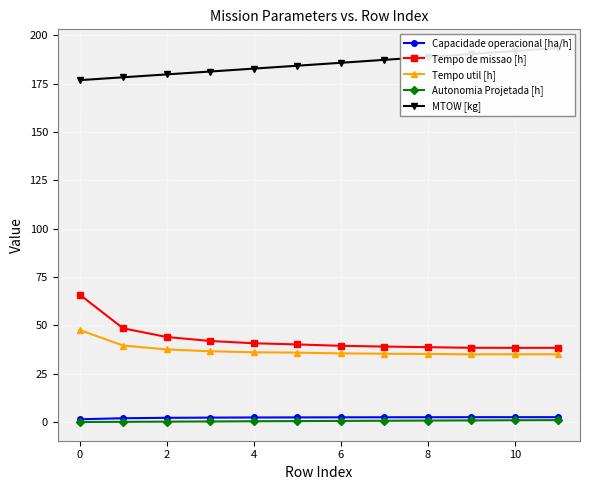

Reading left to right, transcribe all the data shown in this chart.

Capacidade operacional [ha/h]: 1.5	2.1	2.3	2.4	2.5	2.5	2.5	2.6	2.6	2.6	2.6	2.6
Tempo de missao [h]: 66.0	48.5	44.0	42.0	40.8	40.2	39.5	39.1	38.8	38.5	38.4	38.4
Tempo util [h]: 47.7	39.6	37.6	36.7	36.1	36.0	35.6	35.4	35.2	35.1	35.1	35.1
Autonomia Projetada [h]: 0.1	0.2	0.3	0.4	0.5	0.6	0.7	0.8	0.8	0.9	1.0	1.1
MTOW [kg]: 176.7	178.2	179.7	181.2	182.7	184.2	185.7	187.2	188.7	190.3	191.8	193.3